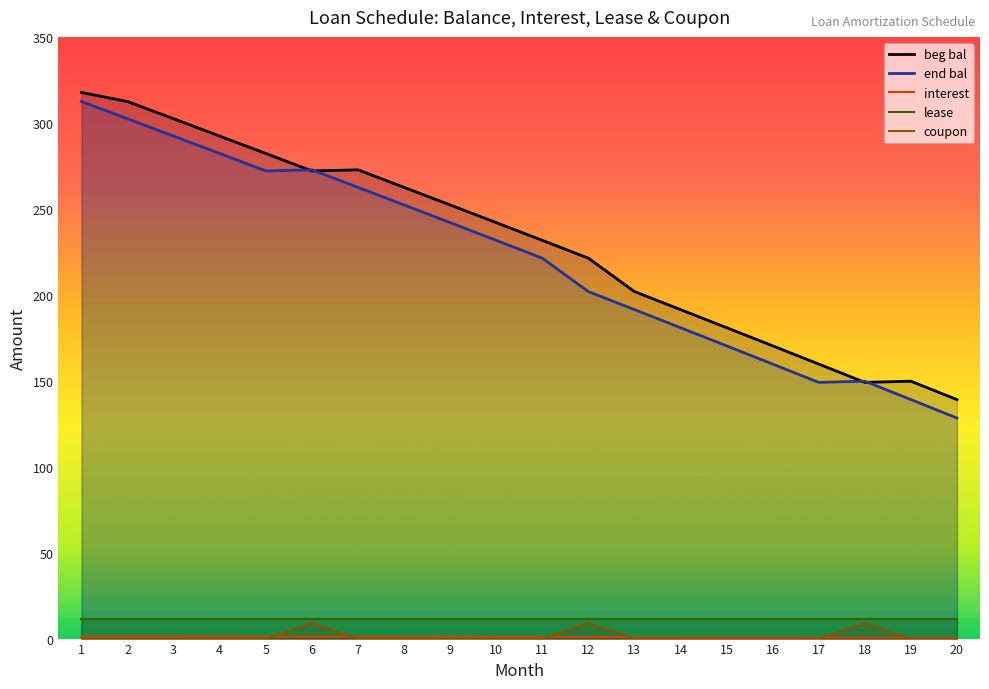

True or false: interest and beg bal cross at least once.

False